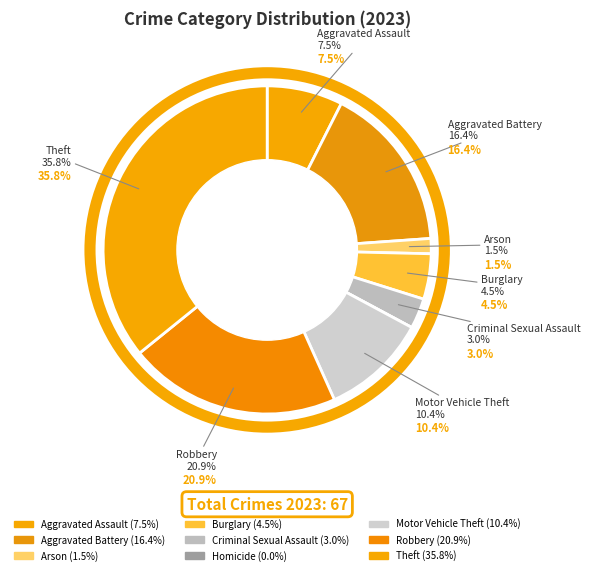

The Burglary slice represents 19% of the pie. True or false?

False